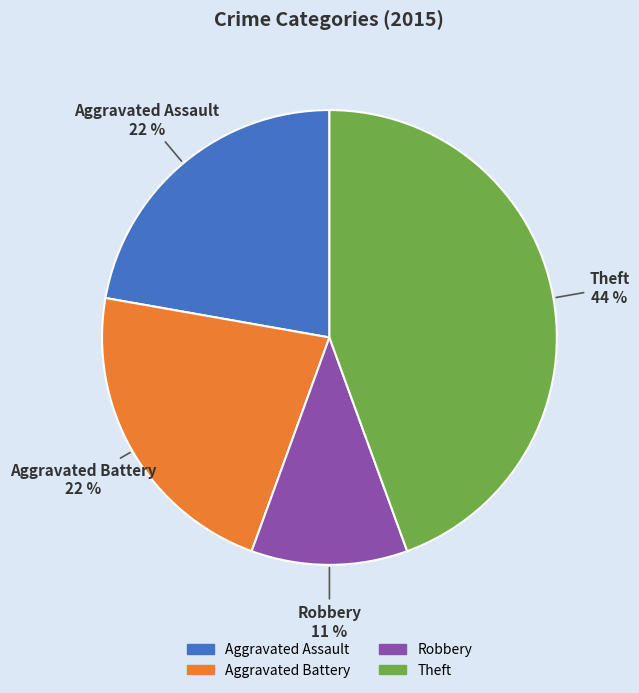

To the nearest percent, what is the average slice percentage?

25%